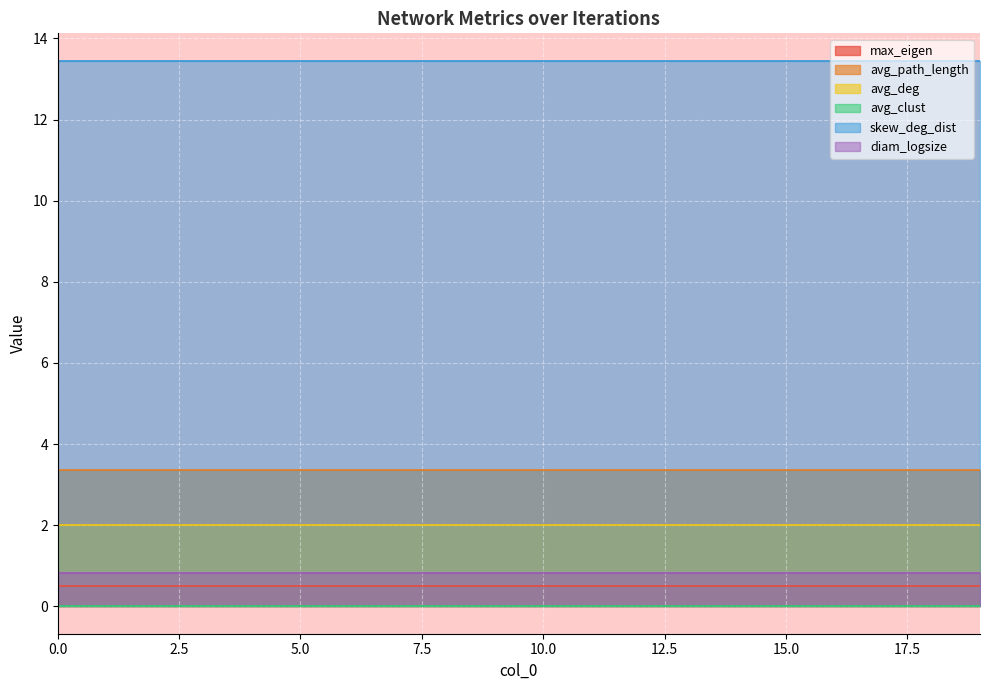

What value does the avg_path_length series have at 1?

3.4